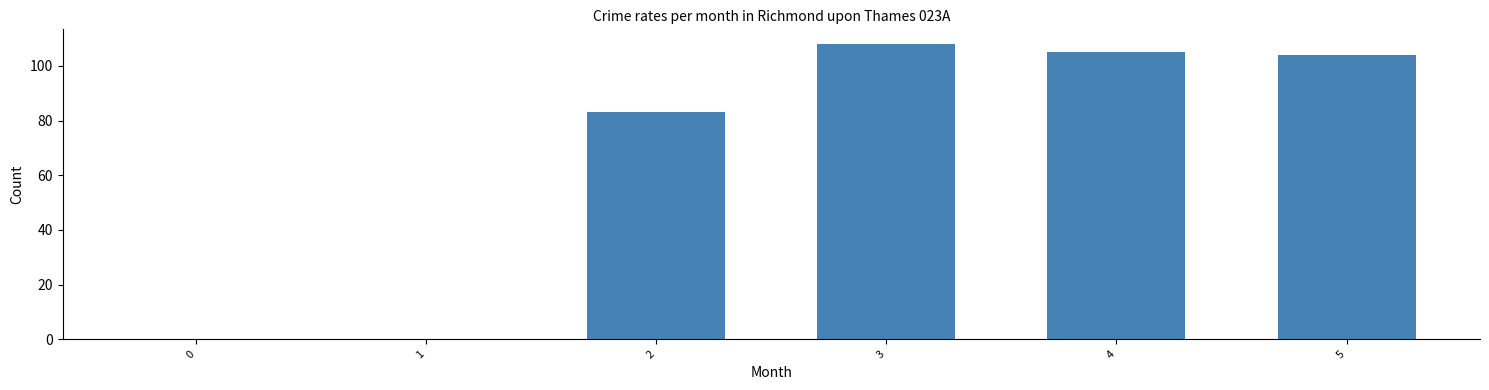

At which label does the data first exceed 104?

3